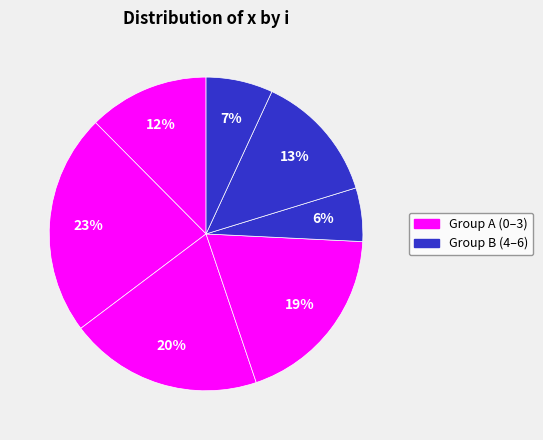

Which slice is the largest?

1